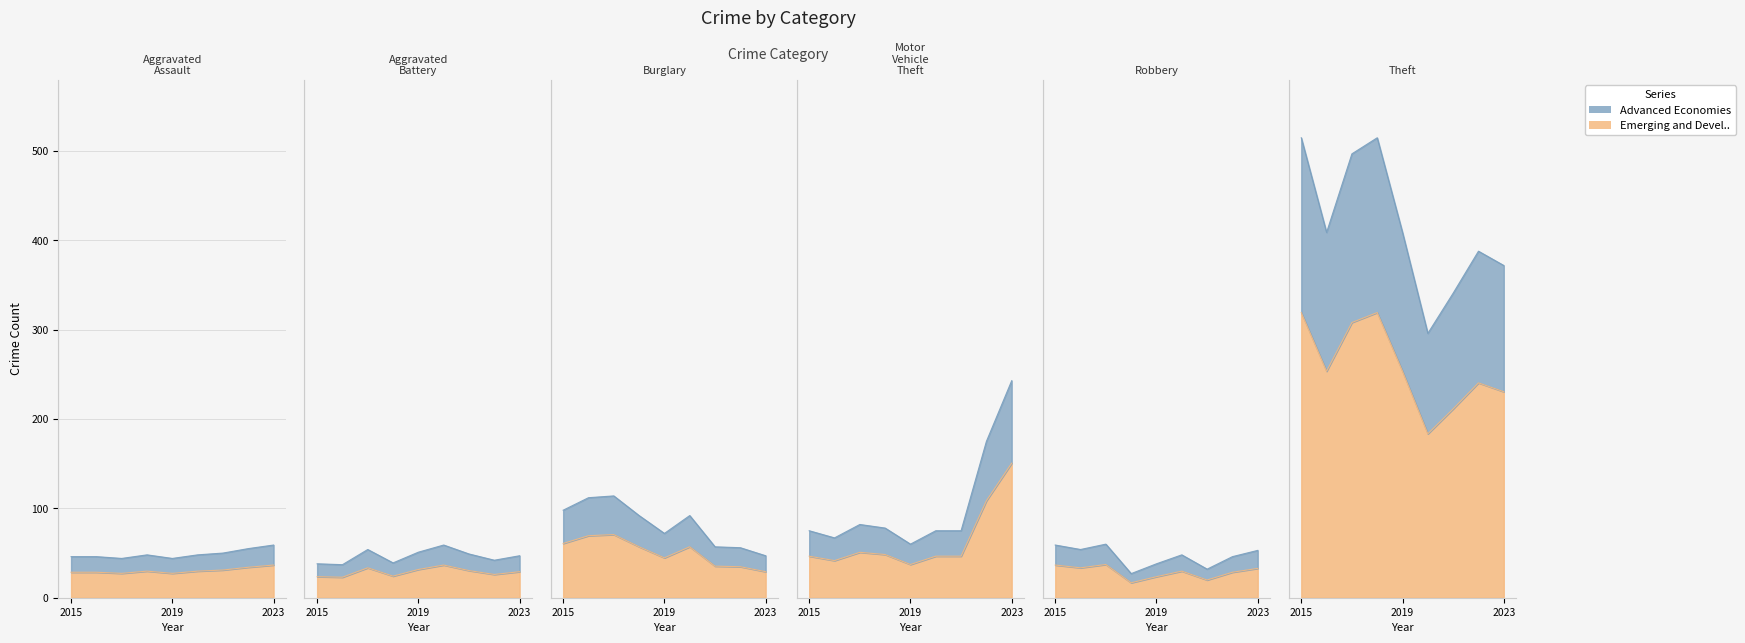

Rank the series by their maximum value, from highest to lowest.

Theft, Motor Vehicle Theft, Burglary, Robbery, Aggravated Assault, Aggravated Battery